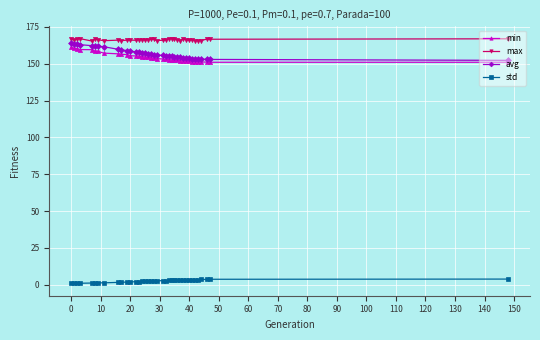

What is the value of the std point at the 36th from the left?

3.8